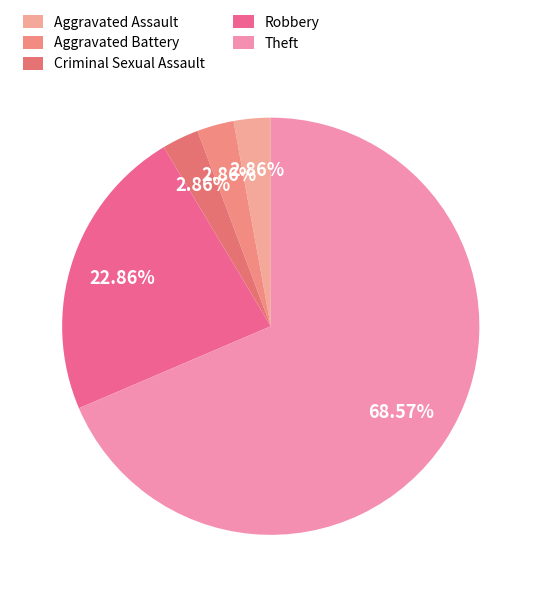

To the nearest percent, what is the average slice percentage?

20%